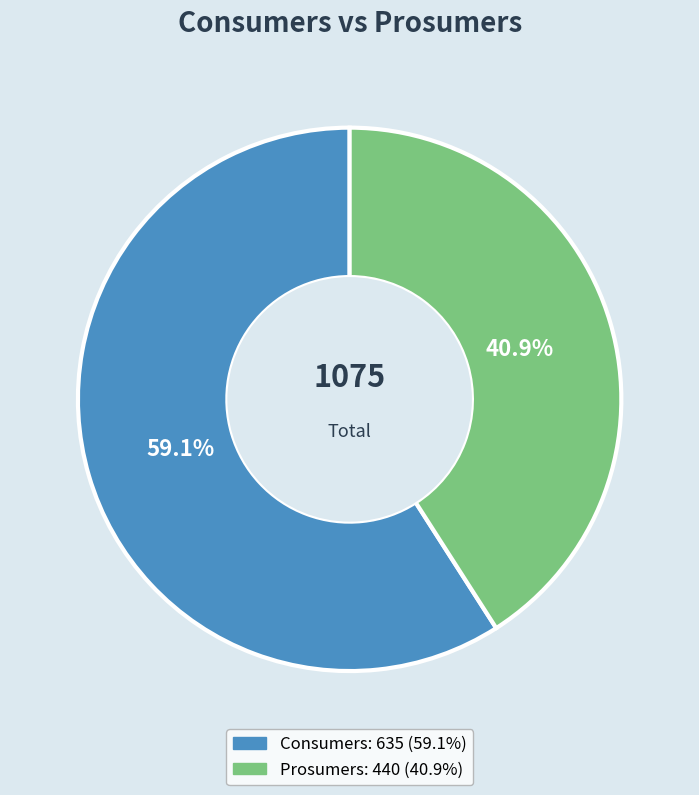

Which slice is the largest?

Consumers